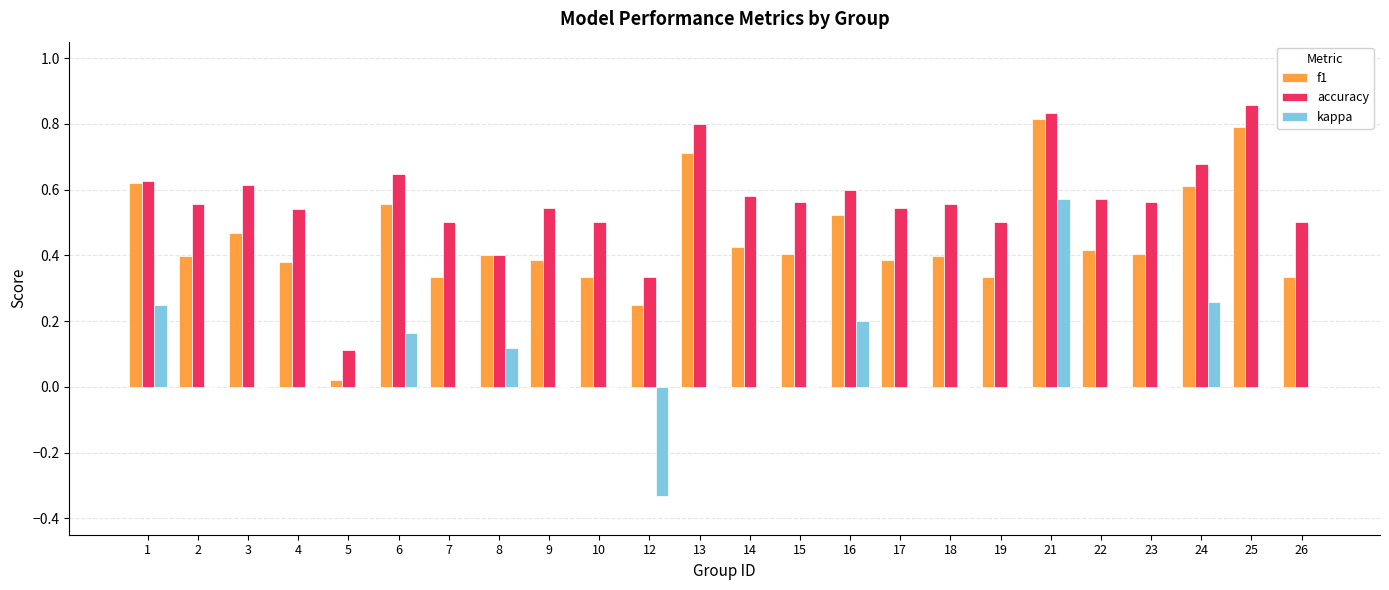

Which series has the widest spread of values?

kappa